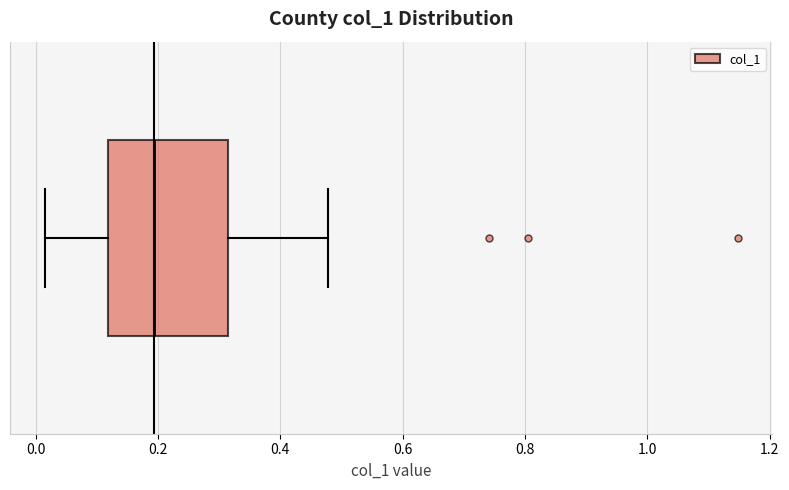

Transcribe this box plot: give where the median line is, the range the box spans, and where the two whiskers end, as read against the x-axis. The values are not printed on the chart, so give them approximately, as read against the axis.

median 0.20, box 0.12 to 0.32, whiskers 0.02 to 0.48